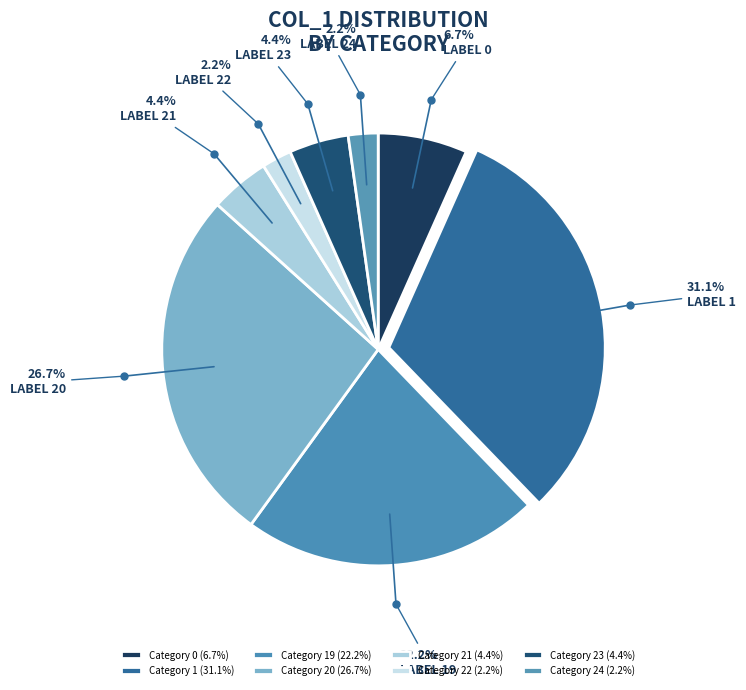

Count the number of slices in the pie.

8